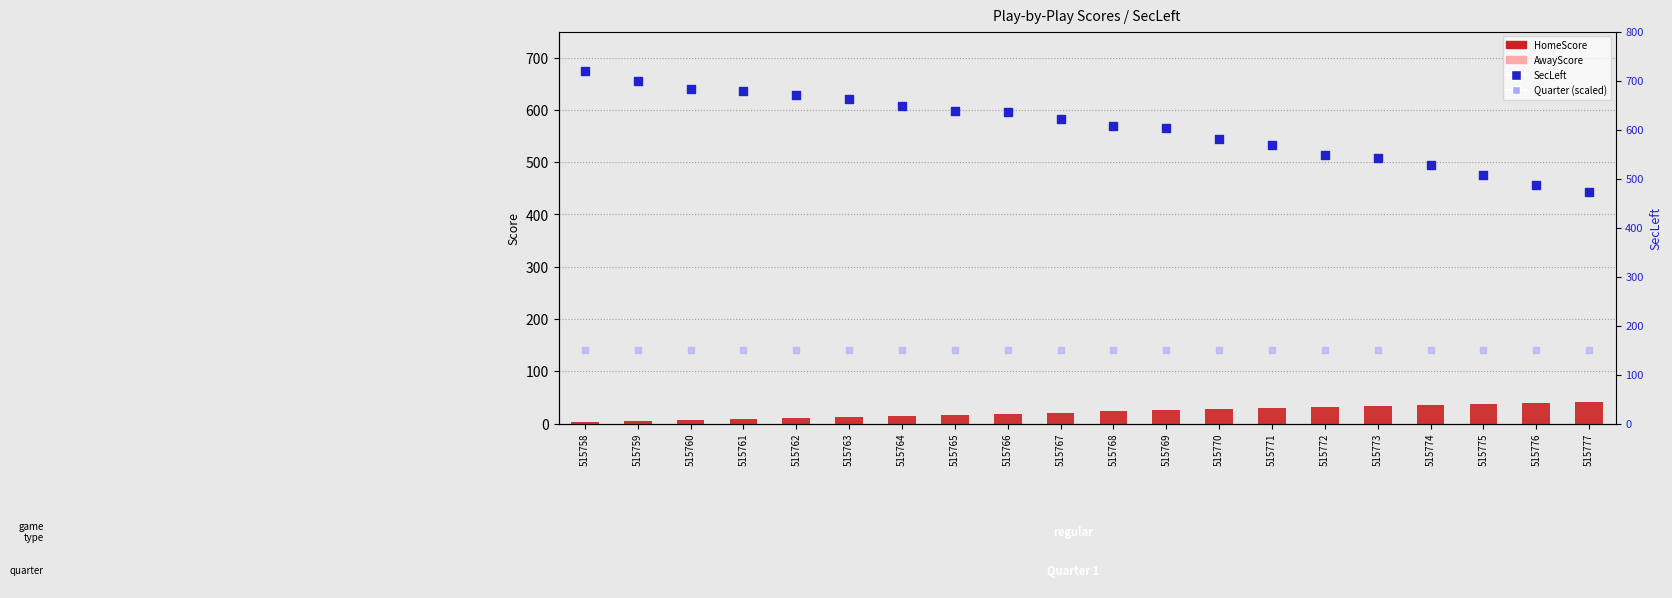

What is the total value across all series at 515765?

810